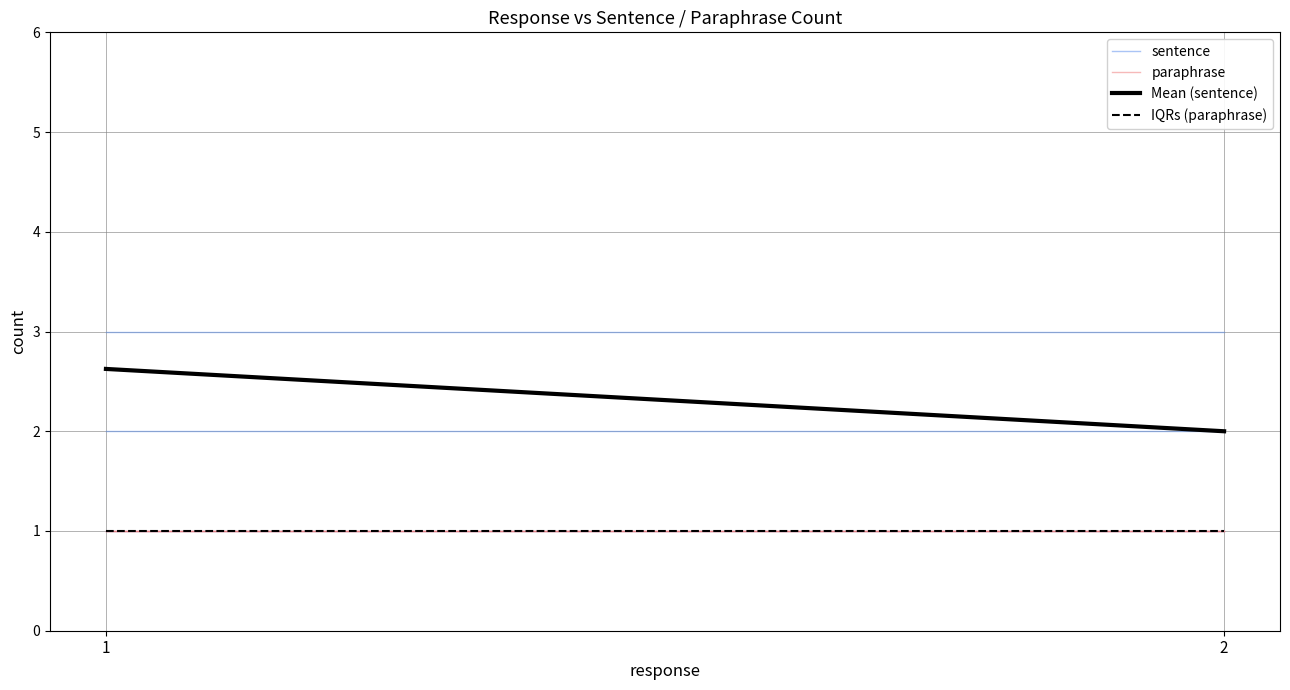

Reading left to right, list all the values displayed in this chart.

sentence: 1=1.0	2=1.0
paraphrase: 1=1.0	2=1.0
Mean (sentence): 1=2.6	2=2.0
IQRs (paraphrase): 1=1.0	2=1.0